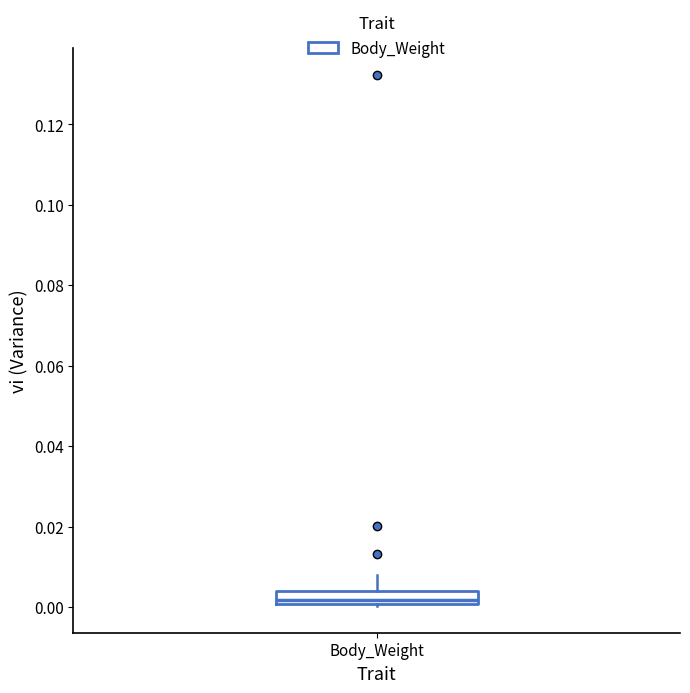

Where is the upper edge of the box for Body_Weight on the y-axis? The values are not printed on the chart, so give them approximately, as read against the axis.

0.004